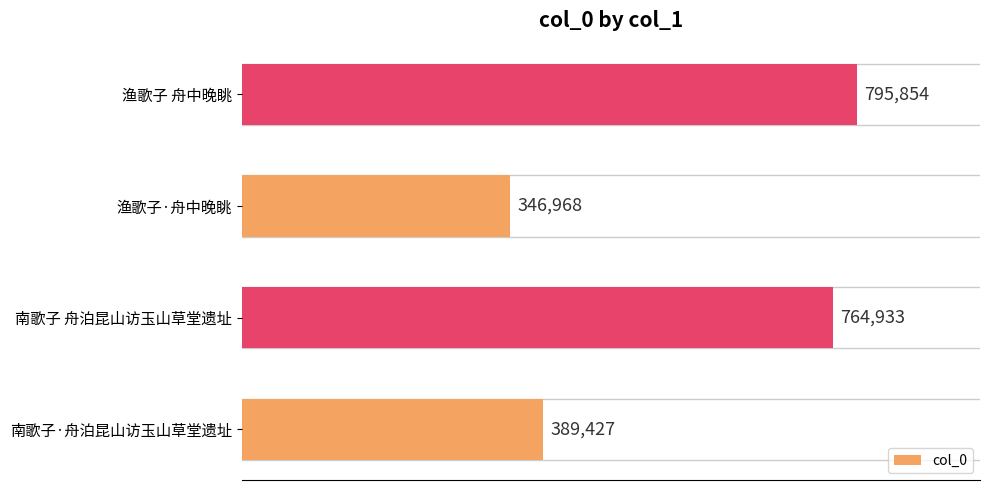

Which has a higher value, 南歌子·舟泊昆山访玉山草堂遗址 or 渔歌子 舟中晚眺?

渔歌子 舟中晚眺